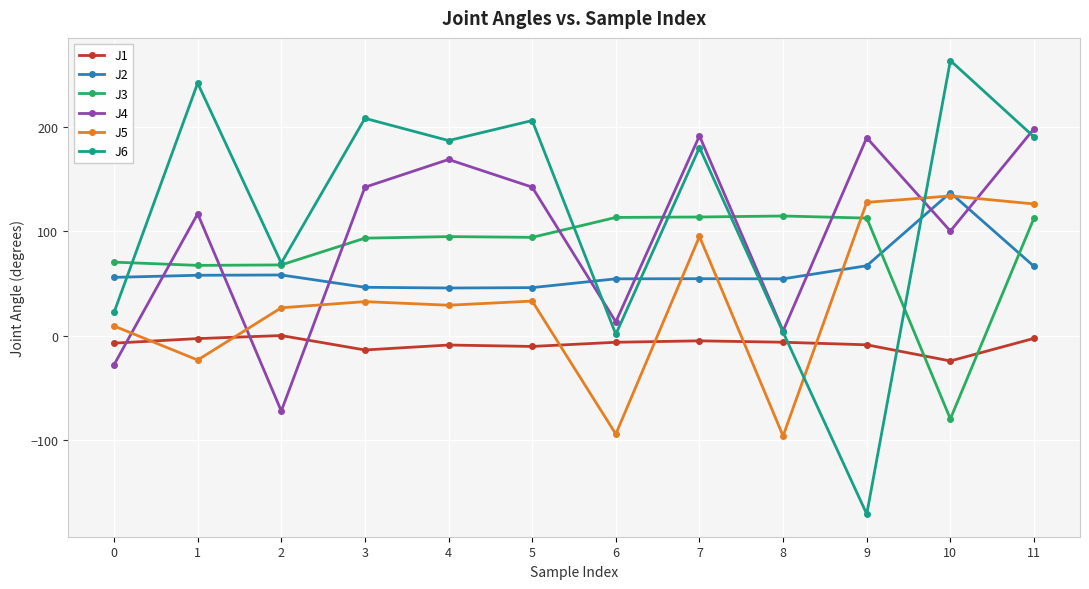

Which series has the largest total across all categories?

J6